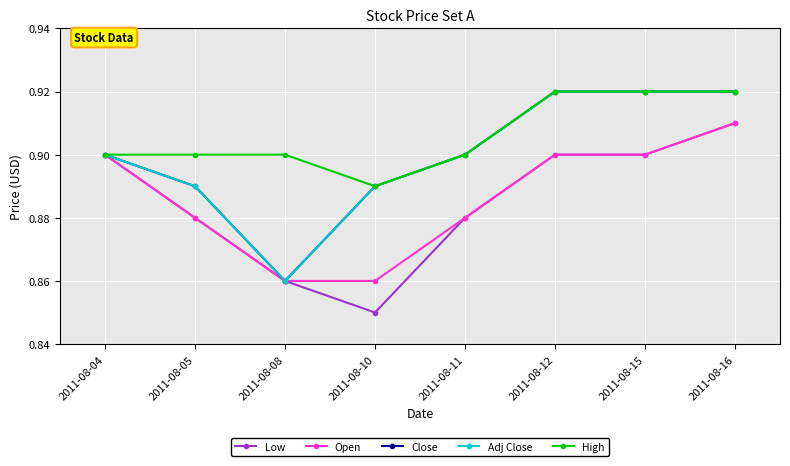

Does the chart have visible grid lines?

Yes